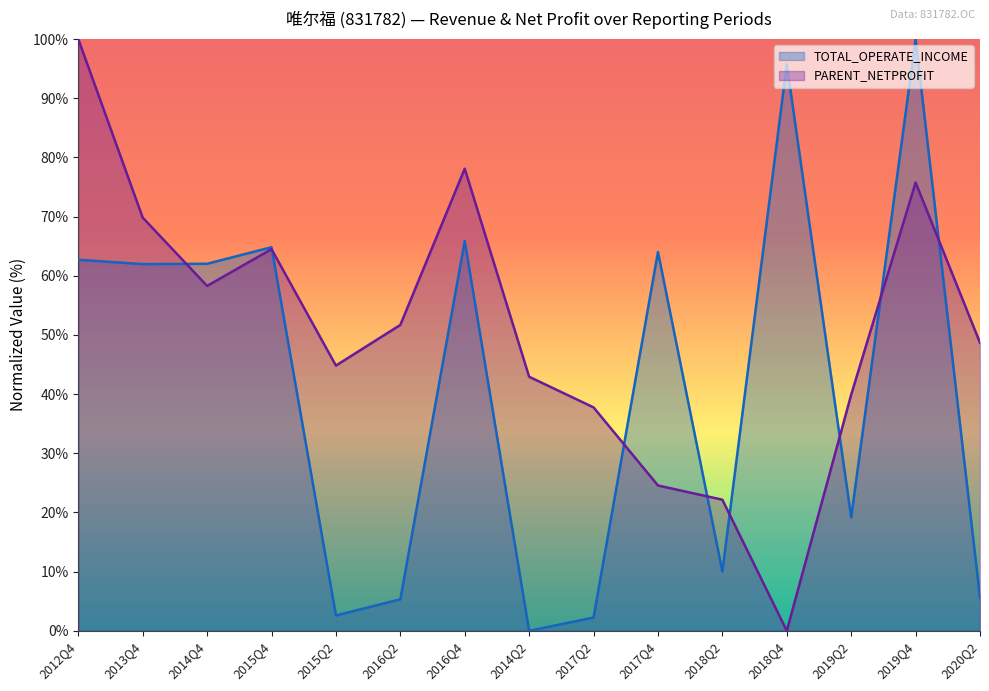

Which series changed the most between 2014Q4 and 2015Q4?

PARENT_NETPROFIT